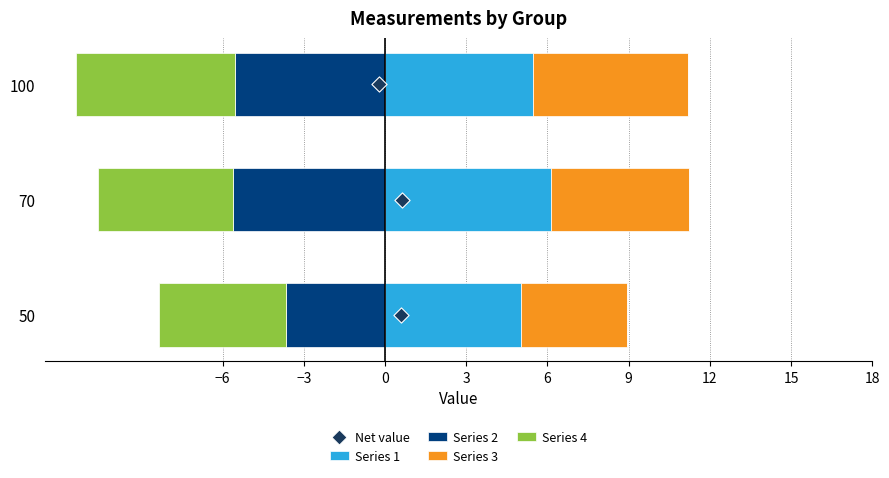

What are all the series names shown in the legend?

Series 1, Series 2, Series 3, Series 4, Net value